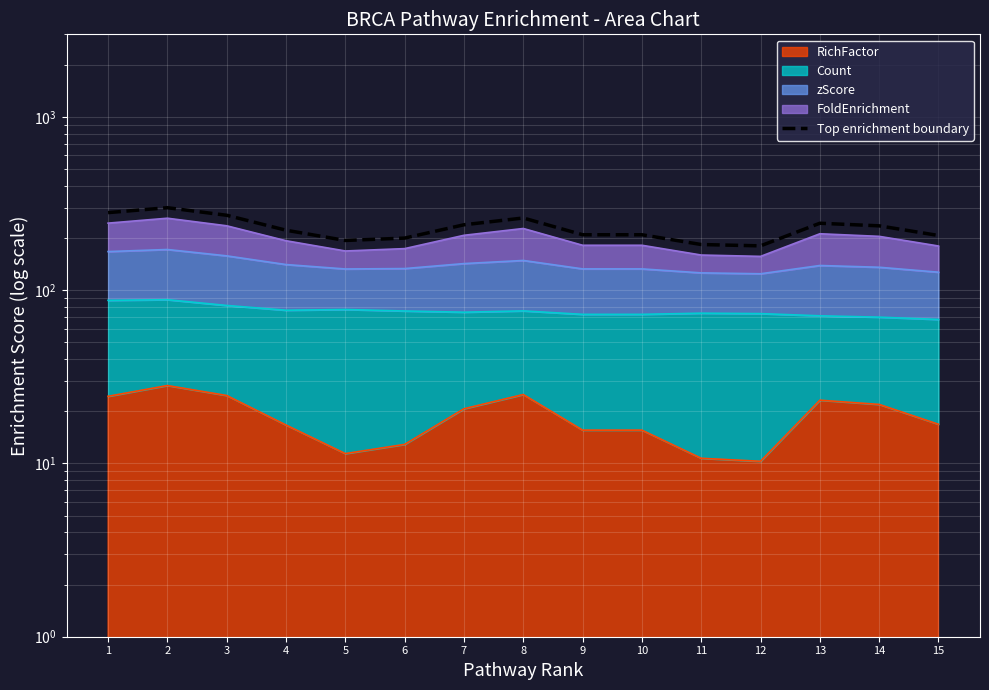

Where is the first local maximum?

2